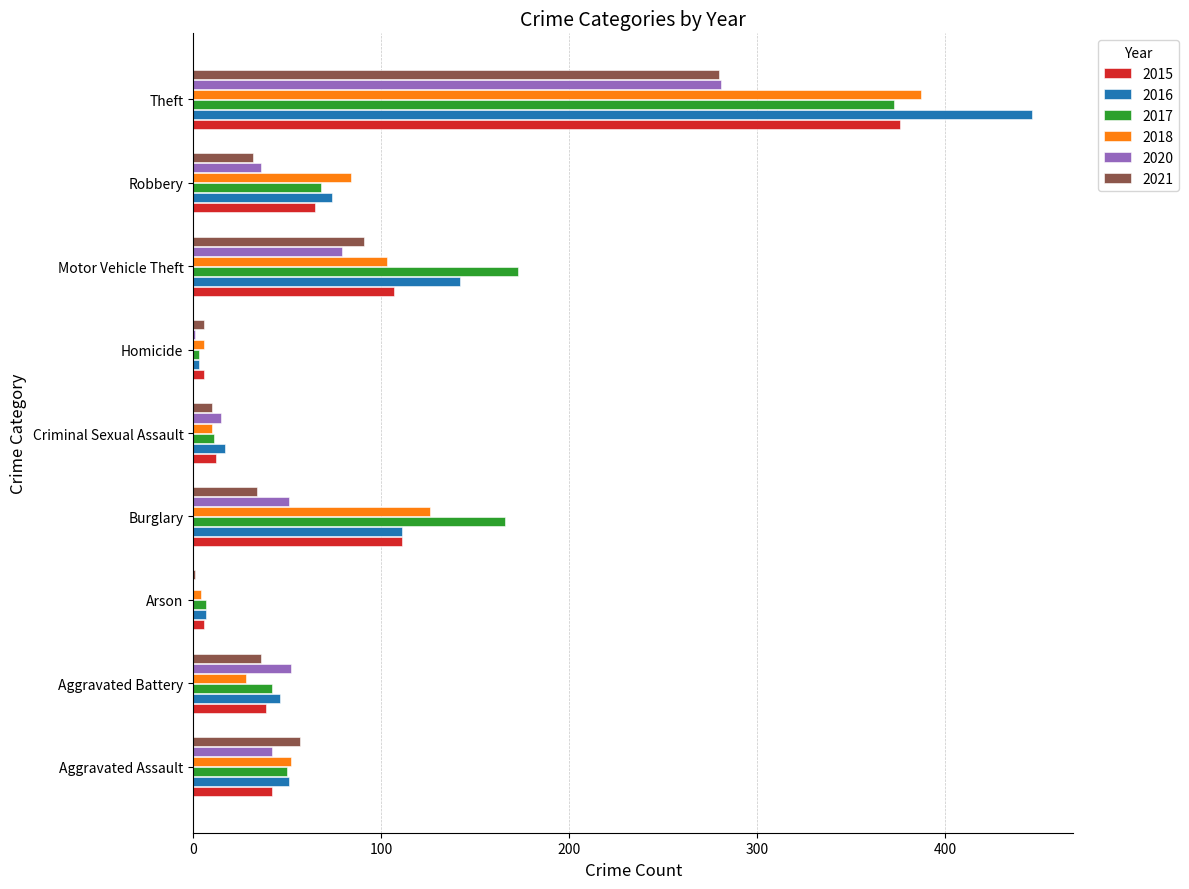

At which label does 2020 reach its peak?

Theft